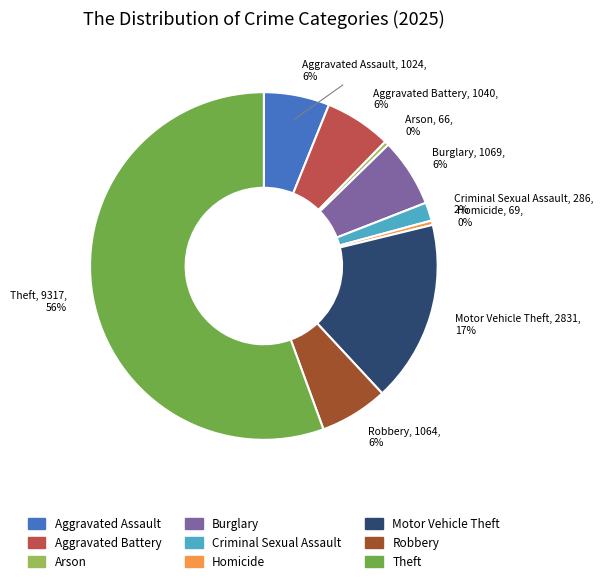

Does Theft represent more than half of the total?

Yes